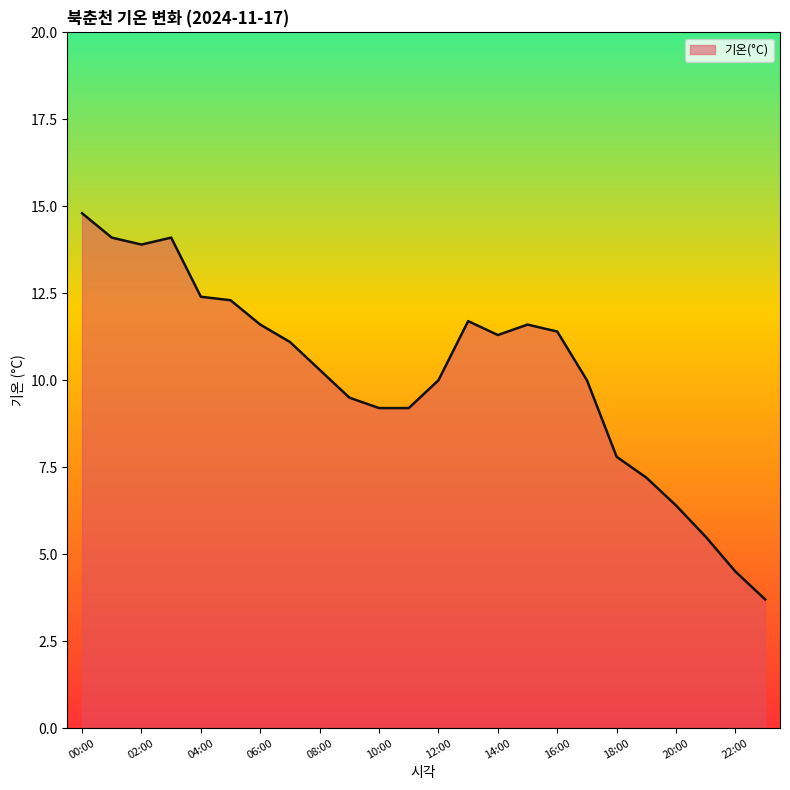

What is the maximum value shown in the chart?

14.8